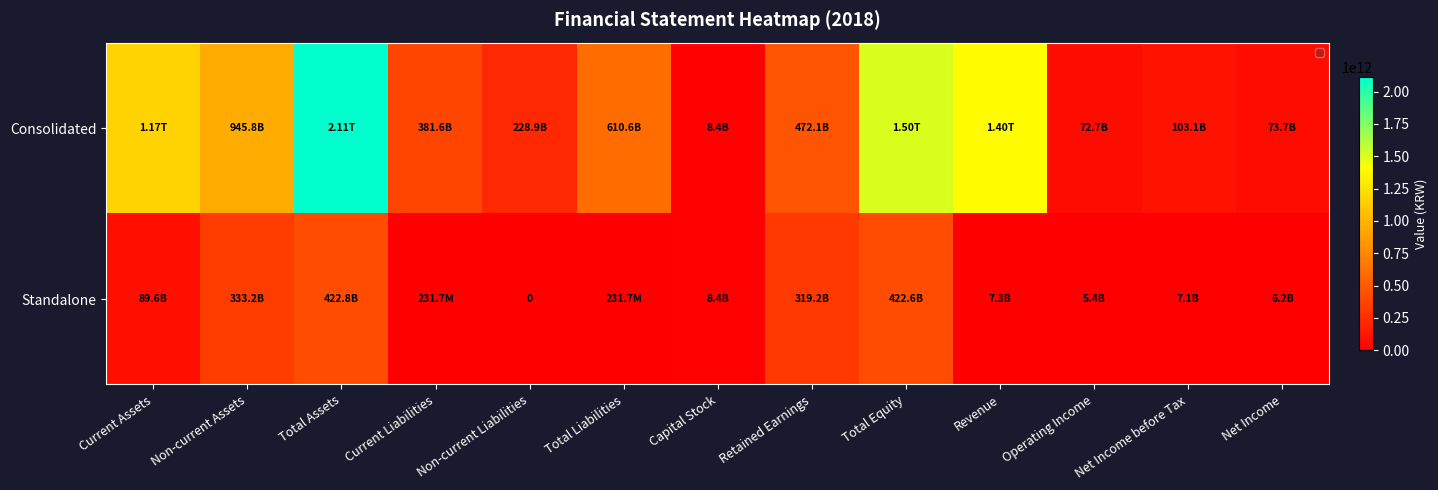

Rank the series at Net Income from lowest to highest value.

Standalone, Consolidated